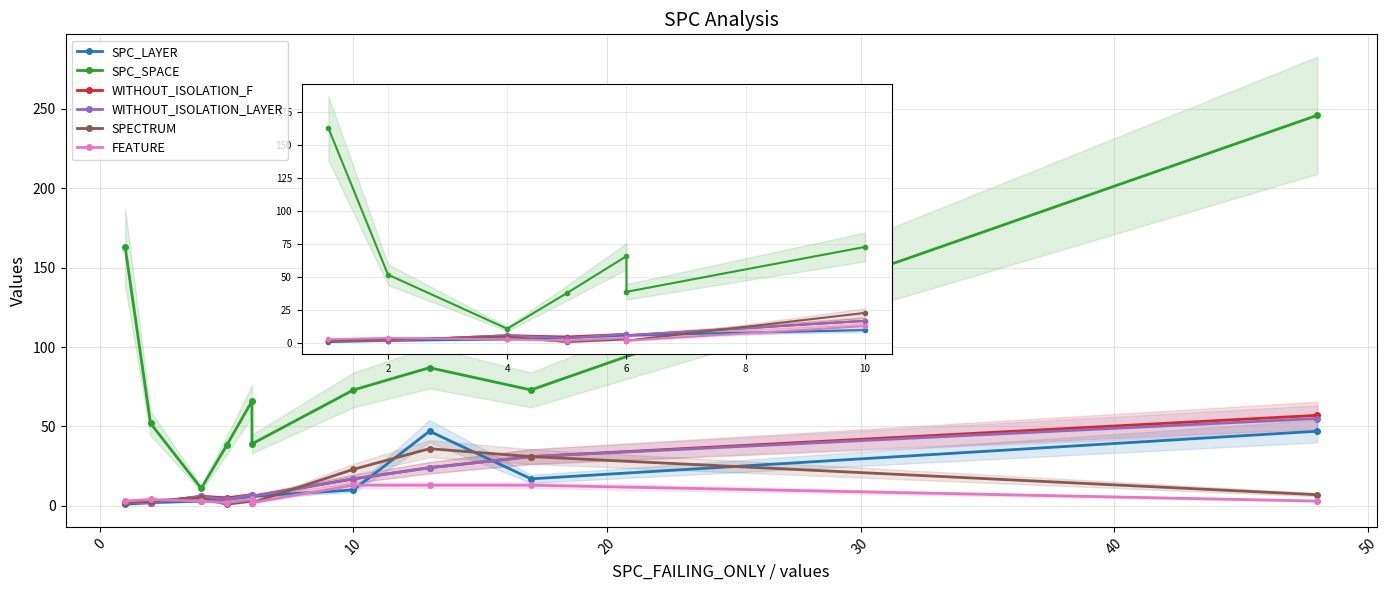

How many categories are shown in the chart?

10